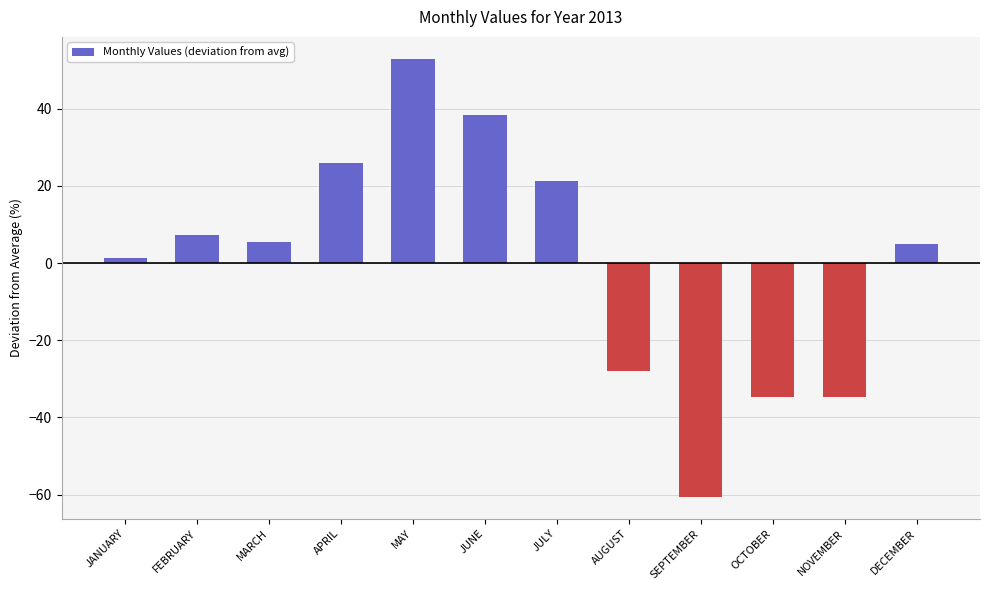

The value at OCTOBER is -34.6. True or false?

True